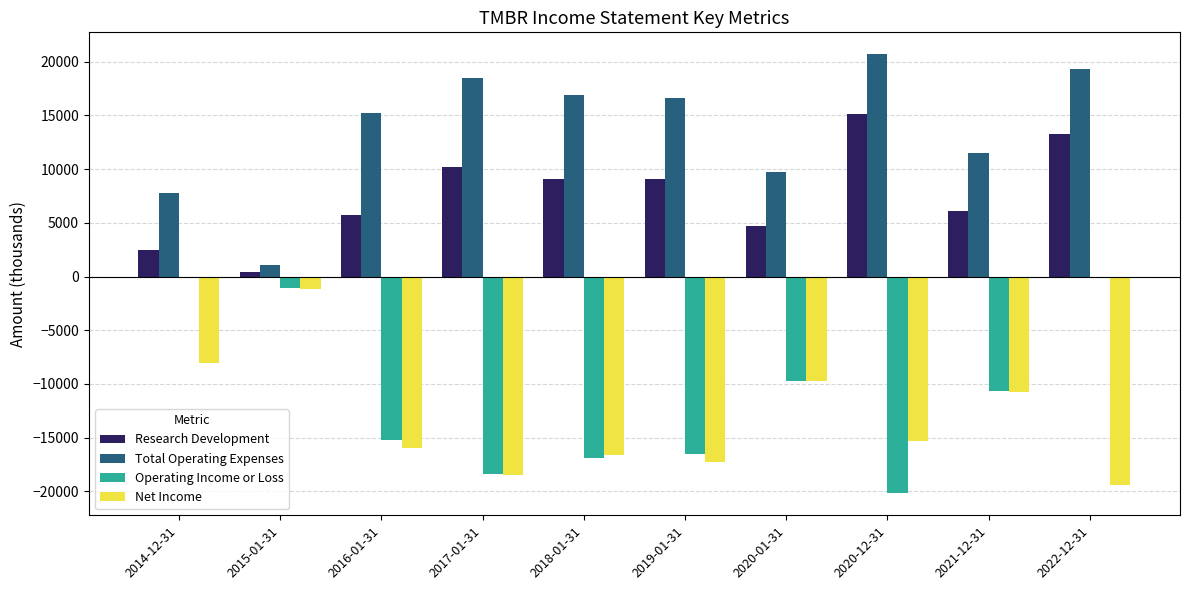

What is the label of the 2nd bar from the left?

2015-01-31